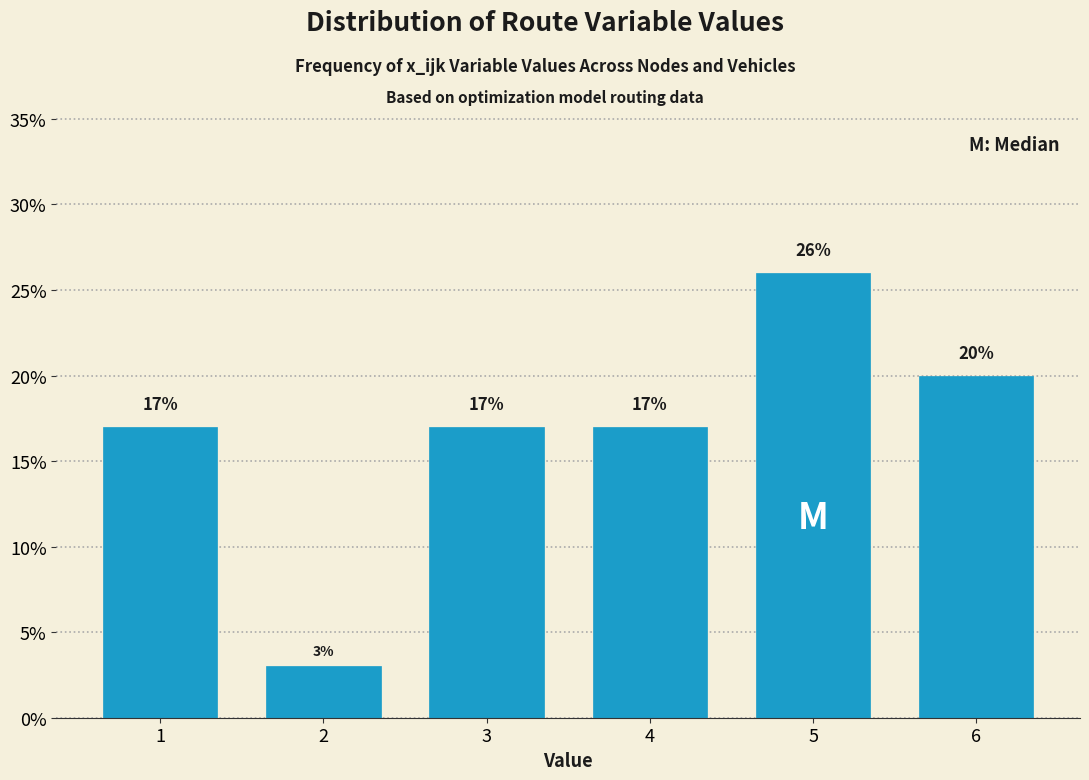

Does the chart contain any negative values?

No